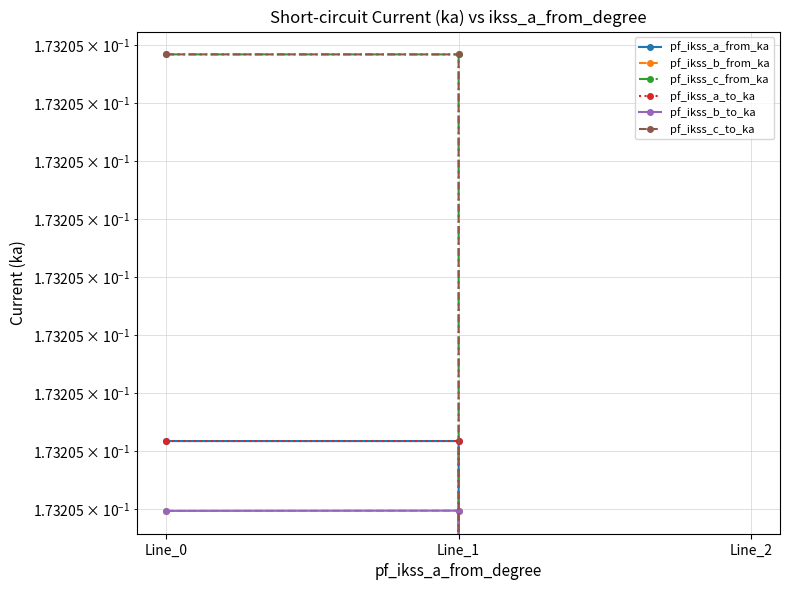

Reading left to right, what are all the values shown in this chart?

pf_ikss_a_from_ka: Line_0=0.2	Line_1=0.2	Line_2=0.0
pf_ikss_b_from_ka: Line_0=0.2	Line_1=0.2	Line_2=0.0
pf_ikss_c_from_ka: Line_0=0.2	Line_1=0.2	Line_2=0.0
pf_ikss_a_to_ka: Line_0=0.2	Line_1=0.2	Line_2=0.0
pf_ikss_b_to_ka: Line_0=0.2	Line_1=0.2	Line_2=0.0
pf_ikss_c_to_ka: Line_0=0.2	Line_1=0.2	Line_2=0.0